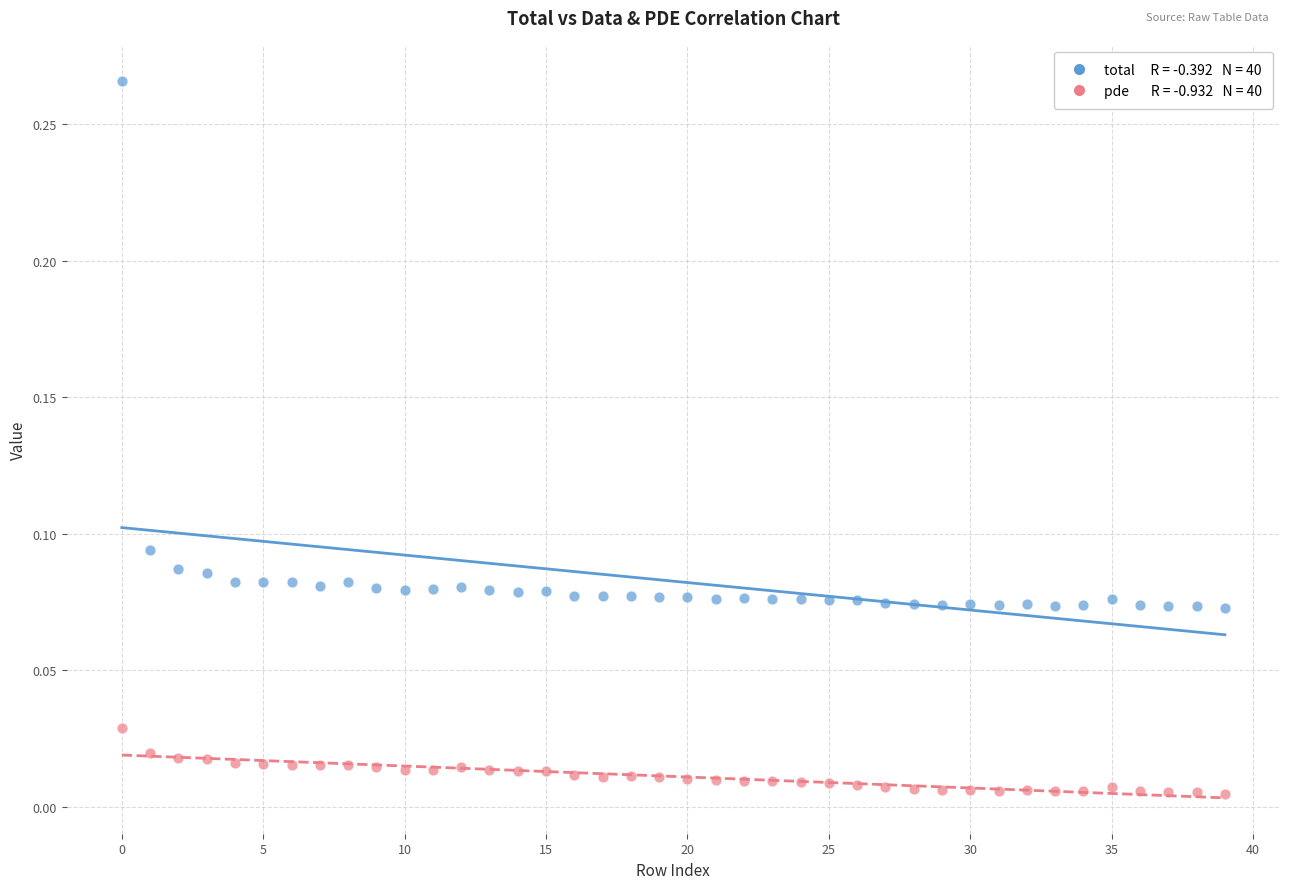

Count the number of points in this scatter plot.

80